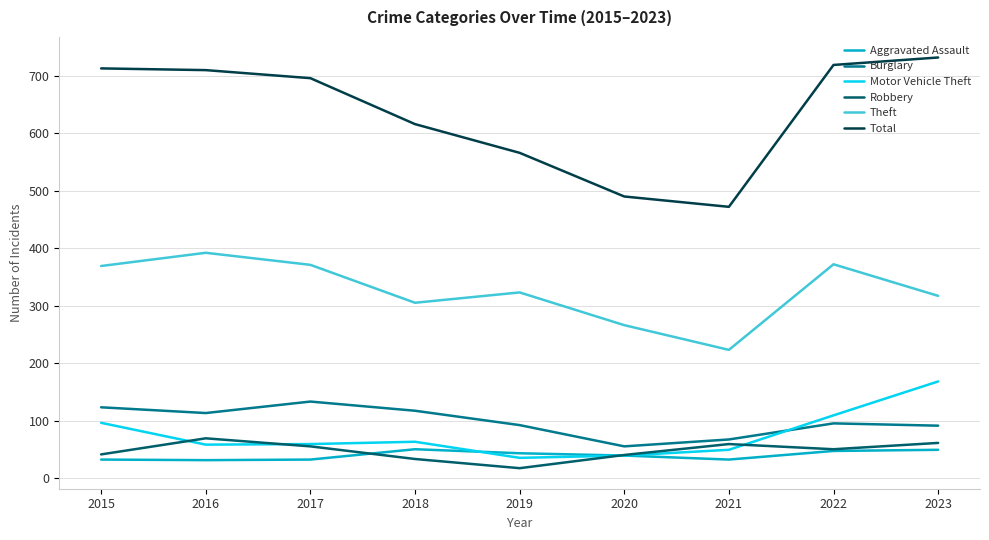

Is it true that Motor Vehicle Theft equals 35 at 2019?

True